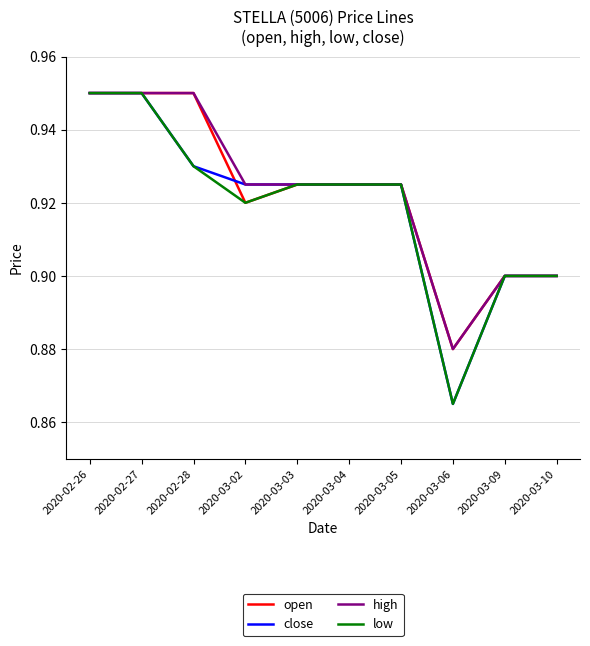

Is the value of high at 2020-03-02 greater than the value of open at 2020-02-26?

No